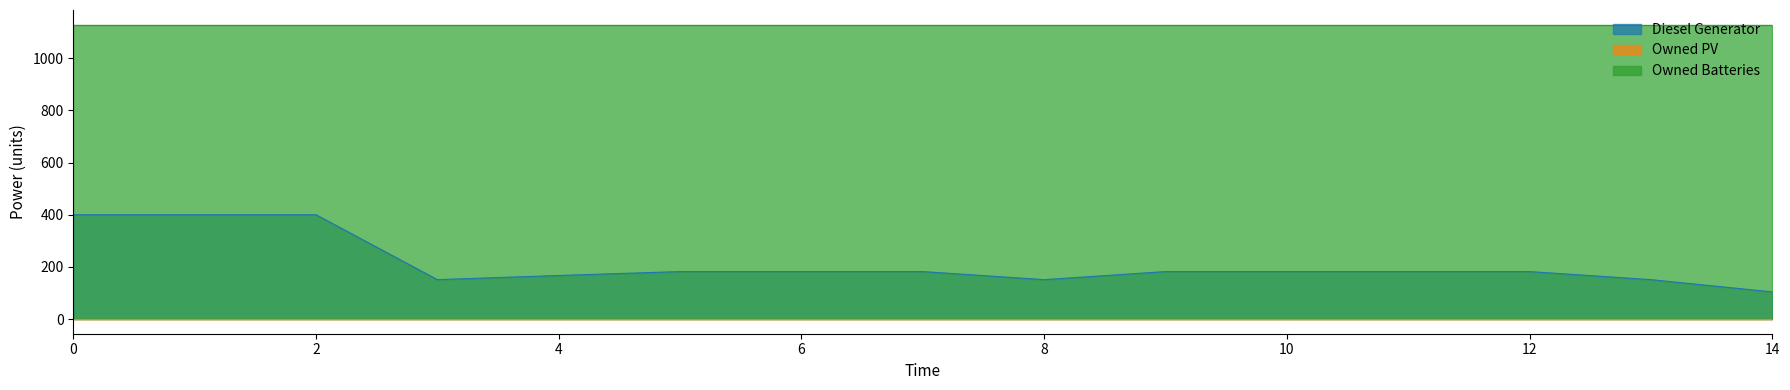

Reading right to left, what are all the values shown in this chart?

Diesel Generator: 14=104	13=151	12=182	11=182	10=182	9=182	8=151	7=182	6=182	5=182	4=167	3=151	2=400	1=400	0=400
Owned PV: 14=0	13=0	12=0	11=0	10=0	9=0	8=0	7=0	6=0	5=0	4=0	3=0	2=0	1=0	0=0
Owned Batteries: 14=1129	13=1129	12=1129	11=1129	10=1129	9=1129	8=1129	7=1129	6=1129	5=1129	4=1129	3=1129	2=1129	1=1129	0=1129